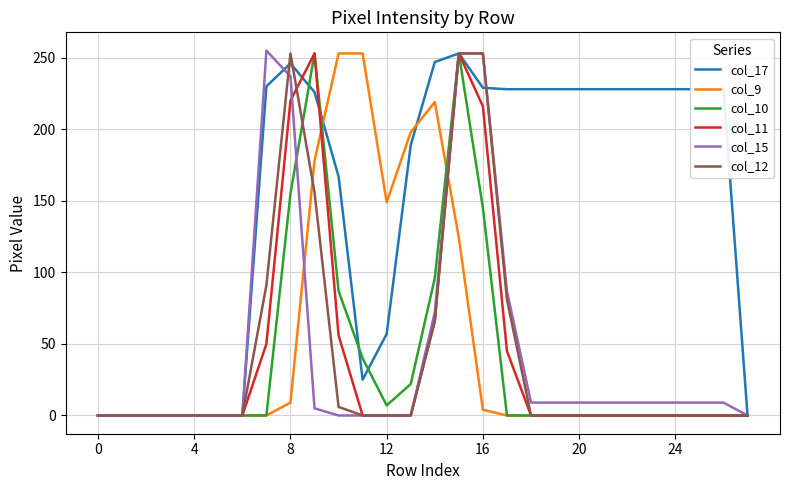

What is the maximum value shown in the chart?

255